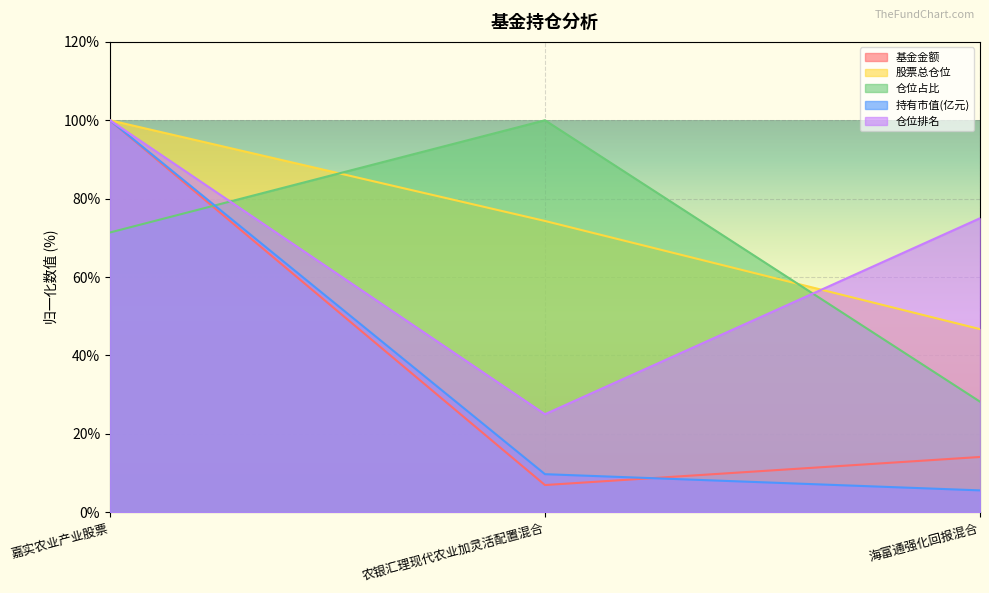

What is the value of the 仓位占比 point at the 3rd from the left?

28.2